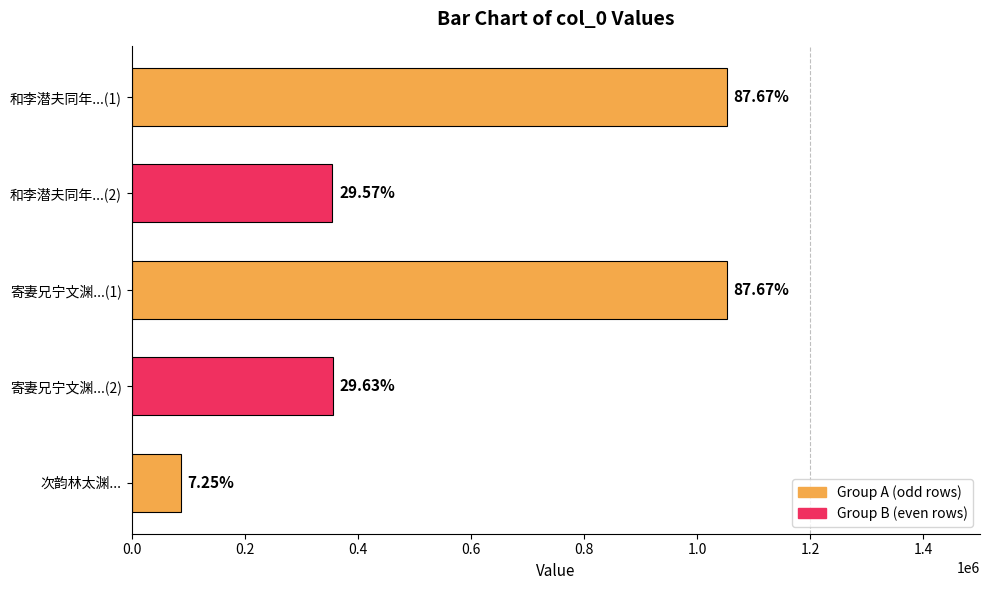

Are the bars horizontal?

Yes